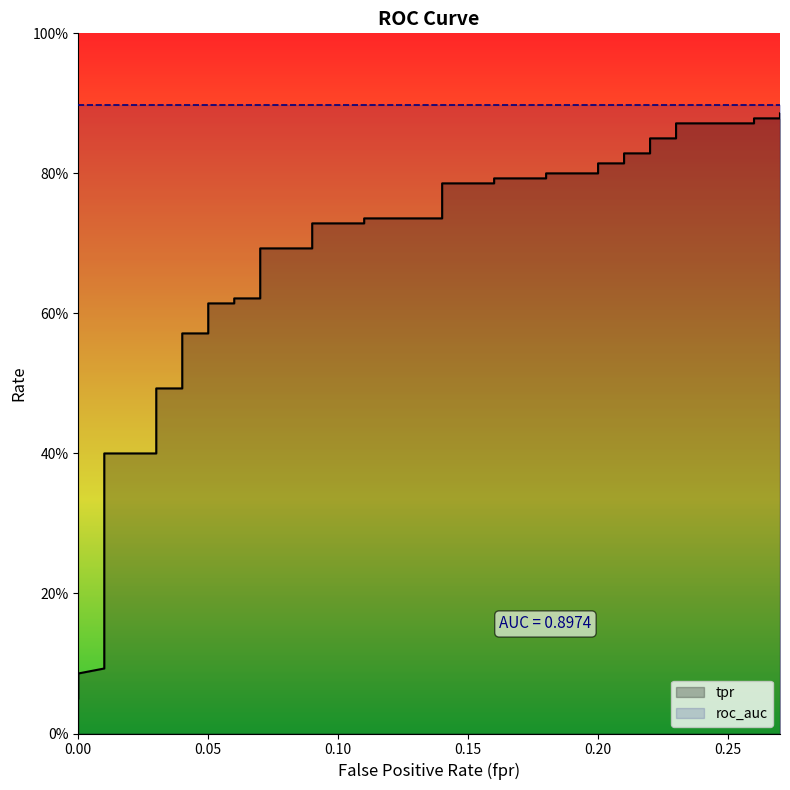

Rank the categories by value from lowest to highest.

0.0, 0.0, 0.01, 0.01, 0.01, 0.01, 0.01, 0.01, 0.03, 0.03, 0.04, 0.04, 0.05, 0.05, 0.06, 0.06, 0.07, 0.07, 0.09, 0.09, 0.11, 0.11, 0.14, 0.14, 0.16, 0.16, 0.18, 0.18, 0.2, 0.2, 0.21, 0.21, 0.22, 0.22, 0.23, 0.23, 0.26, 0.26, 0.27, 0.27